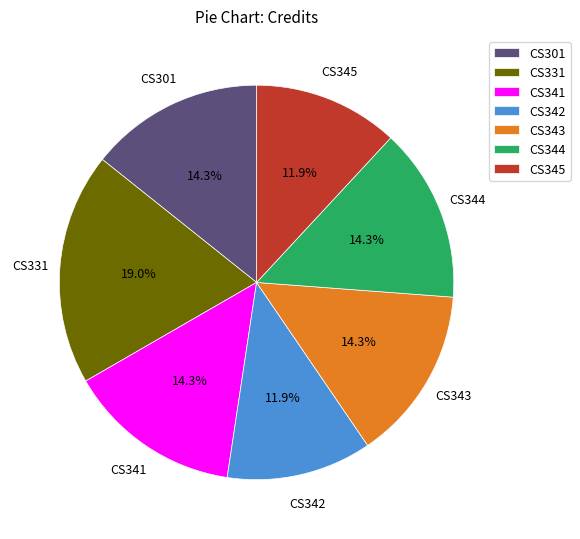

What is the largest slice in the pie chart?

CS331